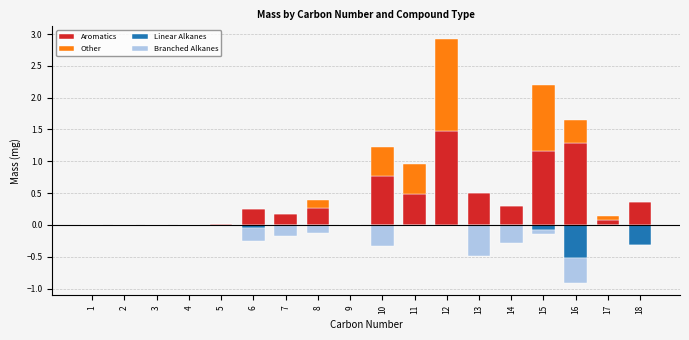

Reading left to right, extract all data points from this chart.

Aromatics: 0.0	0.0	0.0	0.0	0.0	0.3	0.2	0.3	0.0	0.8	0.5	1.5	0.5	0.3	1.2	1.3	0.1	0.4
Other: 0.0	0.0	0.0	0.0	0.0	0.0	0.0	0.1	0.0	0.4	0.5	1.5	0.0	0.0	1.0	0.4	0.1	0.0
Linear Alkanes: 0.0	0.0	0.0	0.0	0.0	-0.0	-0.0	0.0	0.0	0.0	0.0	-0.0	0.0	0.0	-0.1	-0.5	0.0	-0.3
Branched Alkanes: 0.0	0.0	0.0	0.0	-0.0	-0.2	-0.2	-0.1	-0.0	-0.3	-0.0	0.0	-0.5	-0.3	-0.1	-0.4	0.0	0.0